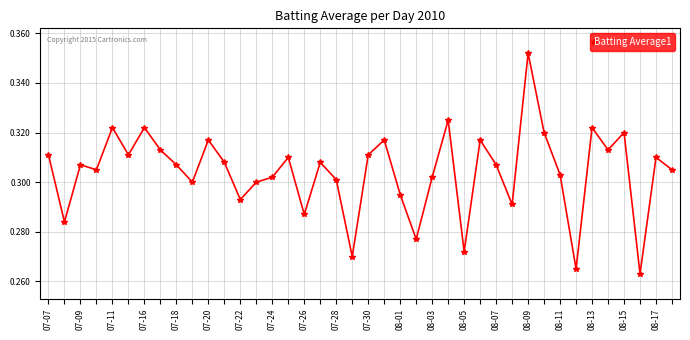

What is the difference between the second highest and minimum values?

0.1